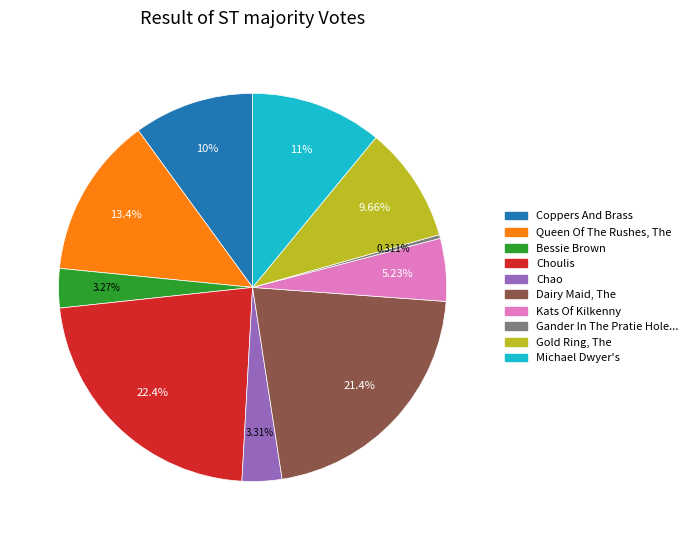

Does any single category account for the majority?

No